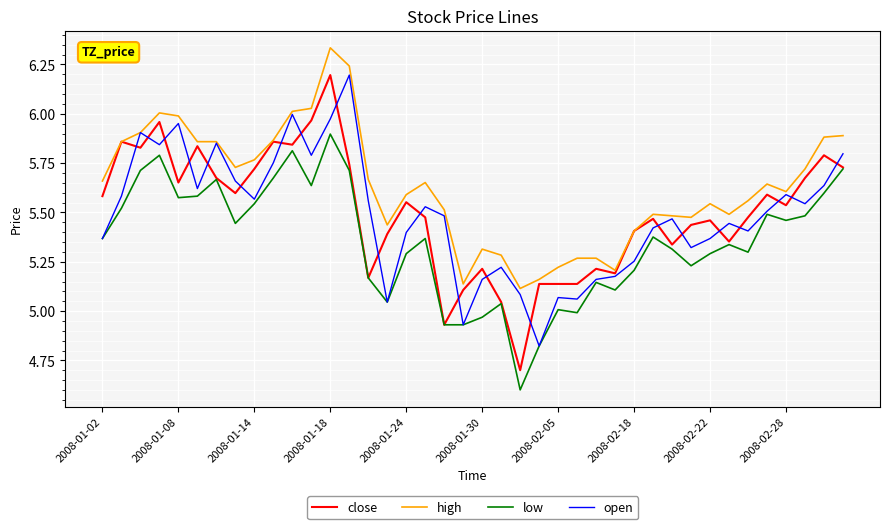

Which series has the largest total across all categories?

high